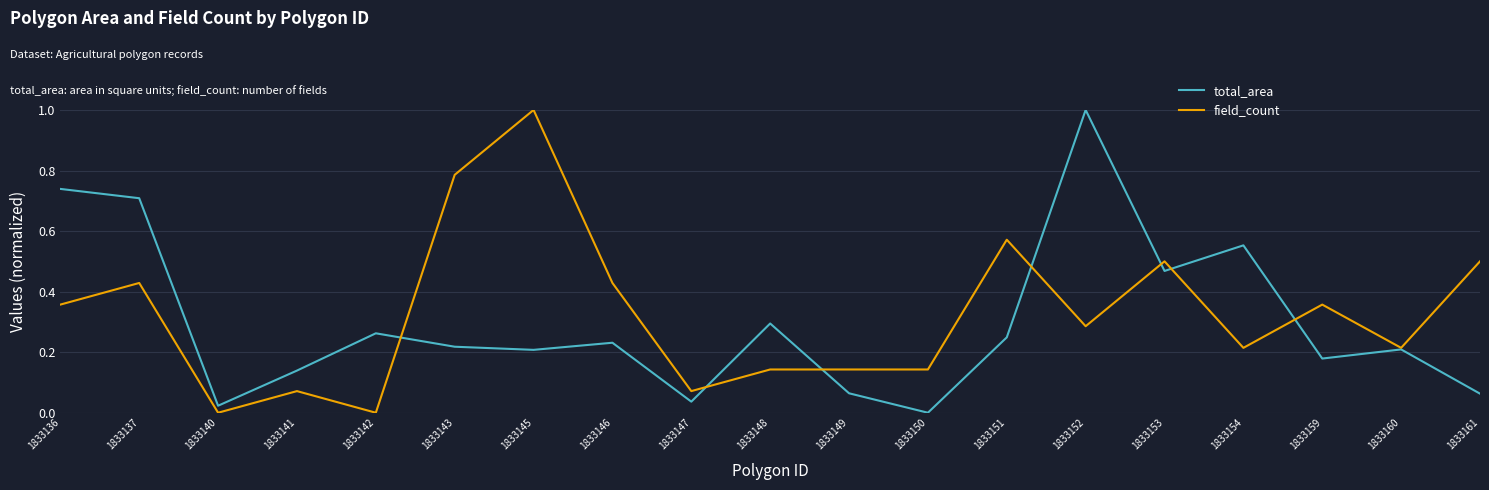

Is it true that total_area equals 0.3 at 1833145?

False